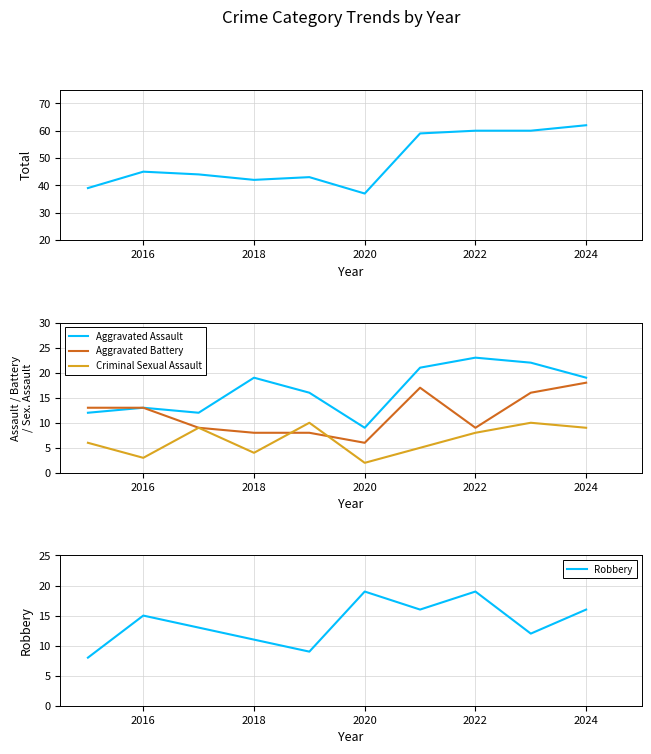

Reading left to right, list all the values displayed in this chart.

Total: 39	45	44	42	43	37	59	60	60	62
Aggravated Assault: 12	13	12	19	16	9	21	23	22	19
Aggravated Battery: 13	13	9	8	8	6	17	9	16	18
Criminal Sexual Assault: 6	3	9	4	10	2	5	8	10	9
Robbery: 8	15	13	11	9	19	16	19	12	16